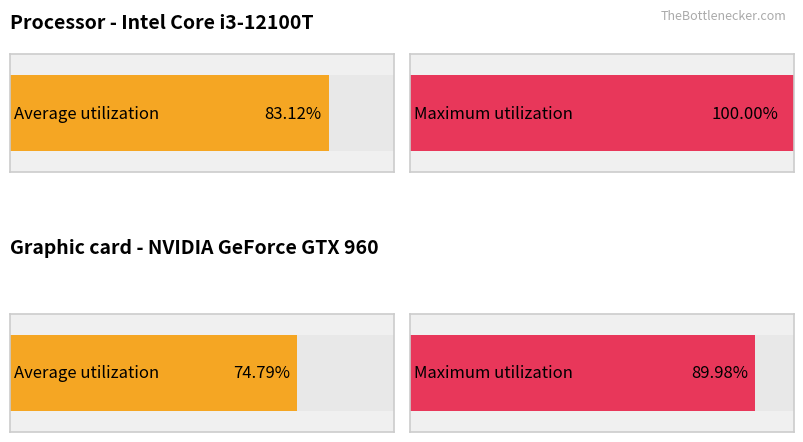

Is it true that Maximum utilization equals 132750563049 at 无限测温表面贴?

False